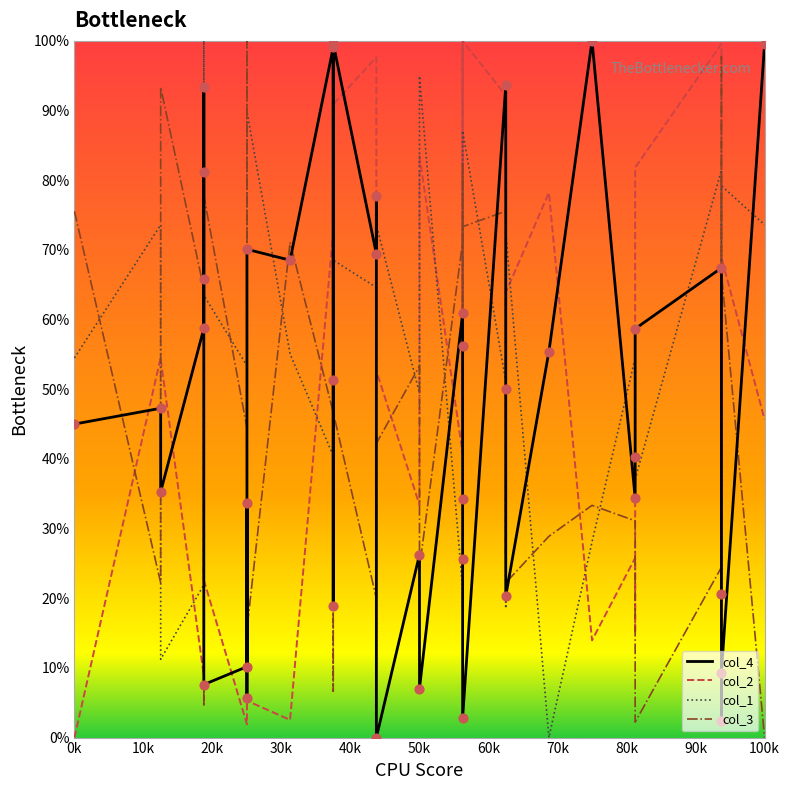

Which series has the largest Y range (max minus min)?

col_4